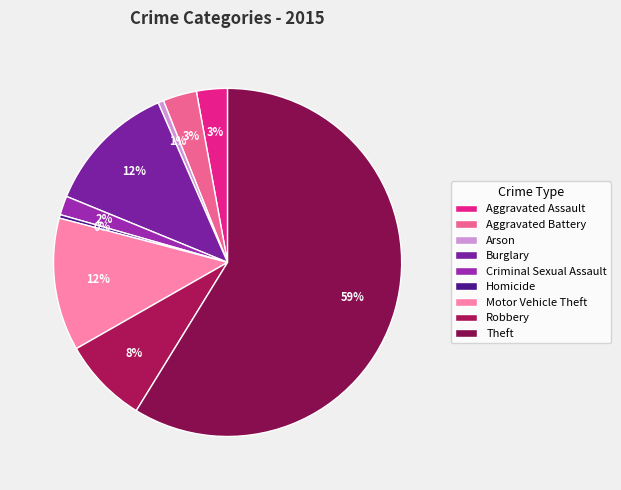

What percentage do Aggravated Battery and Homicide together represent?

3.5%